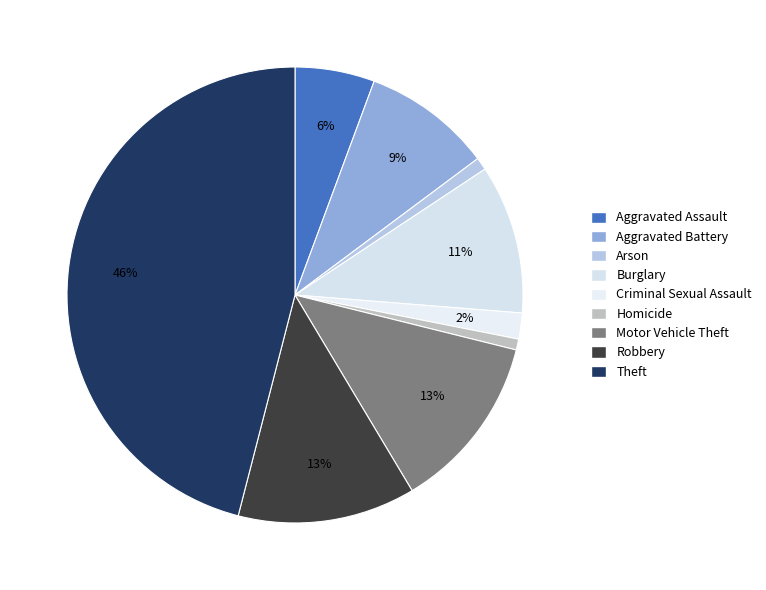

To the nearest percent, what is the average slice percentage?

11%